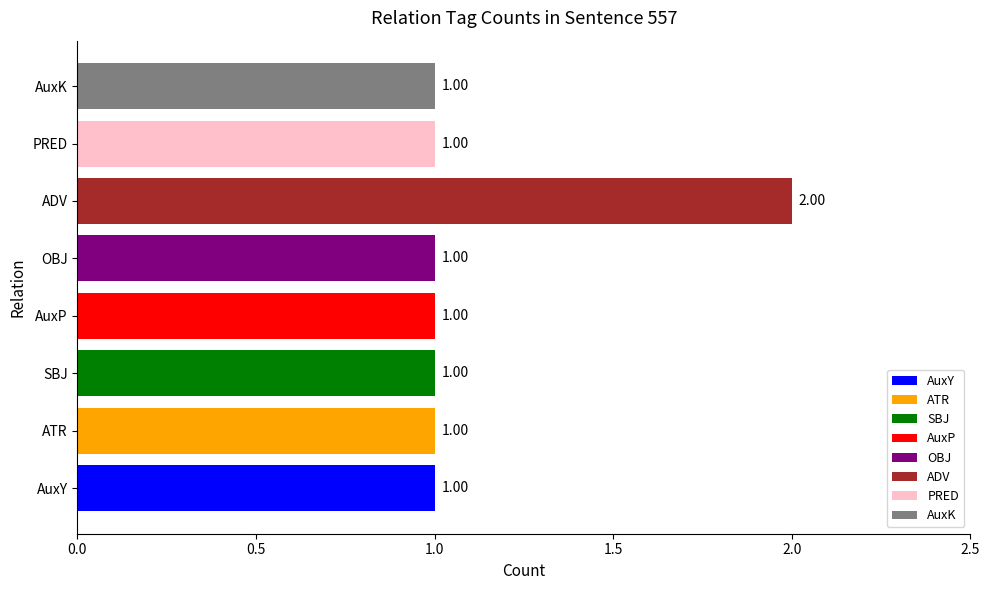

Is it true that the value at OBJ is 2?

False